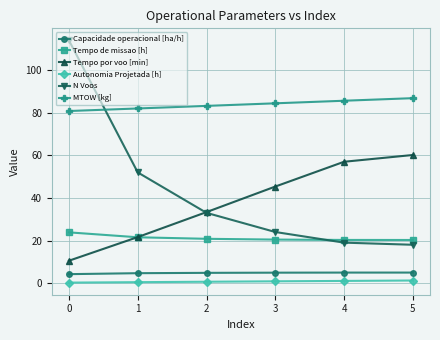

How many lines are shown in the chart?

6